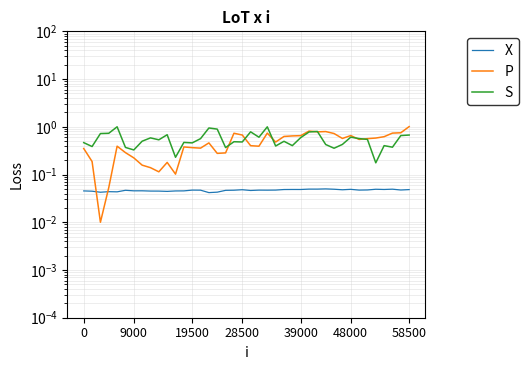

After their last crossing, which series has the higher values: S or P?

P